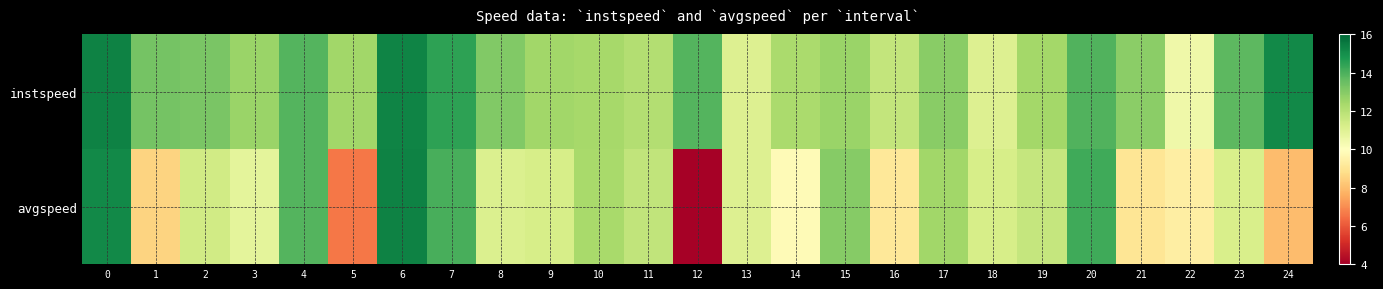

Which has a higher value, 24 or 5?

24